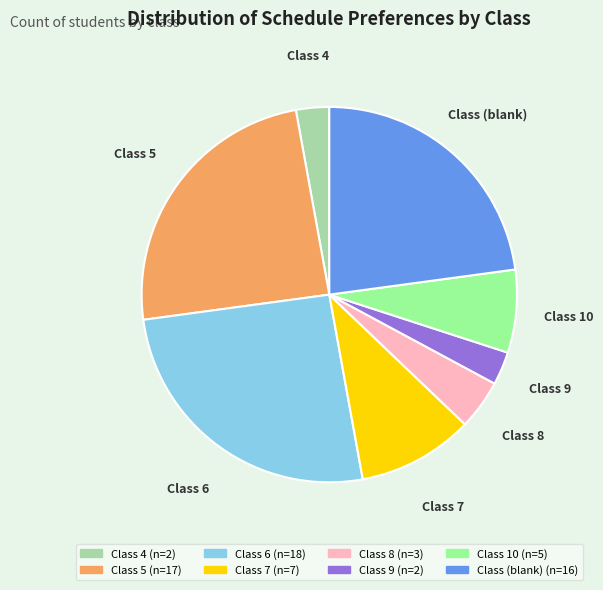

Is there a majority slice in this chart?

No